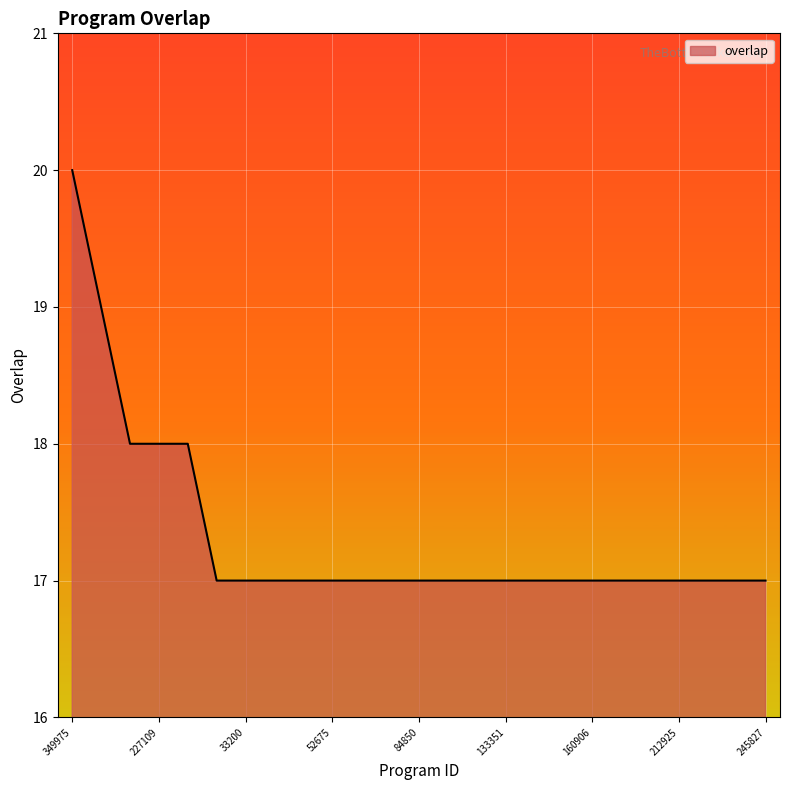

What is the average value?

17